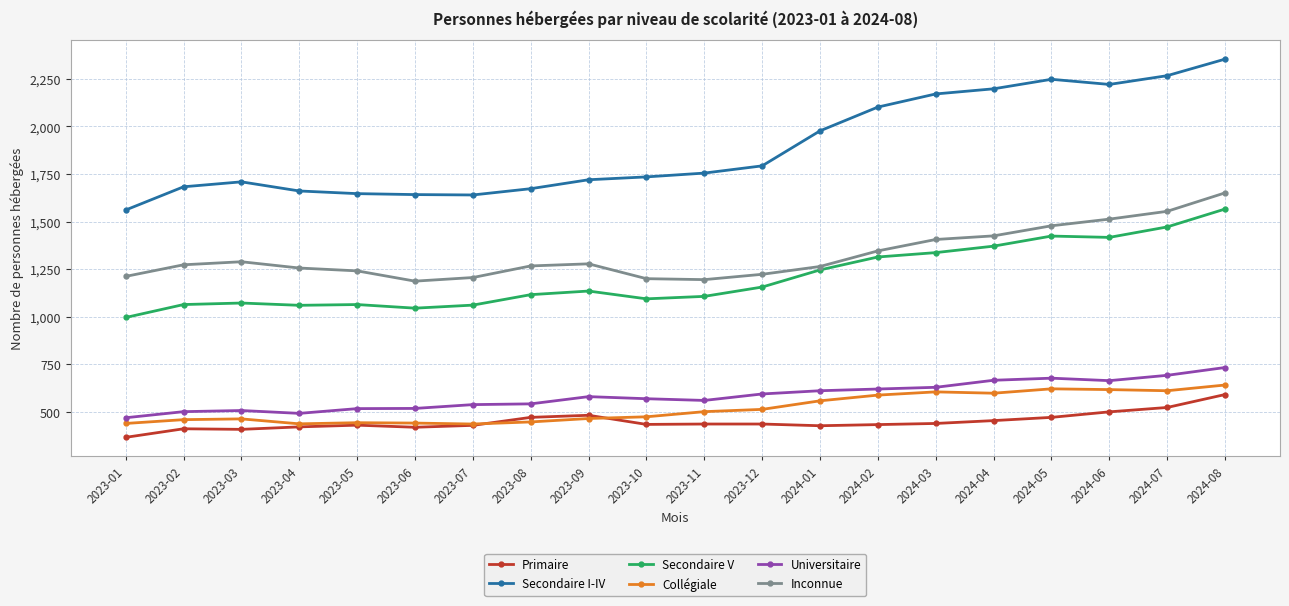

Which label corresponds to the largest value in the chart?

2024-08